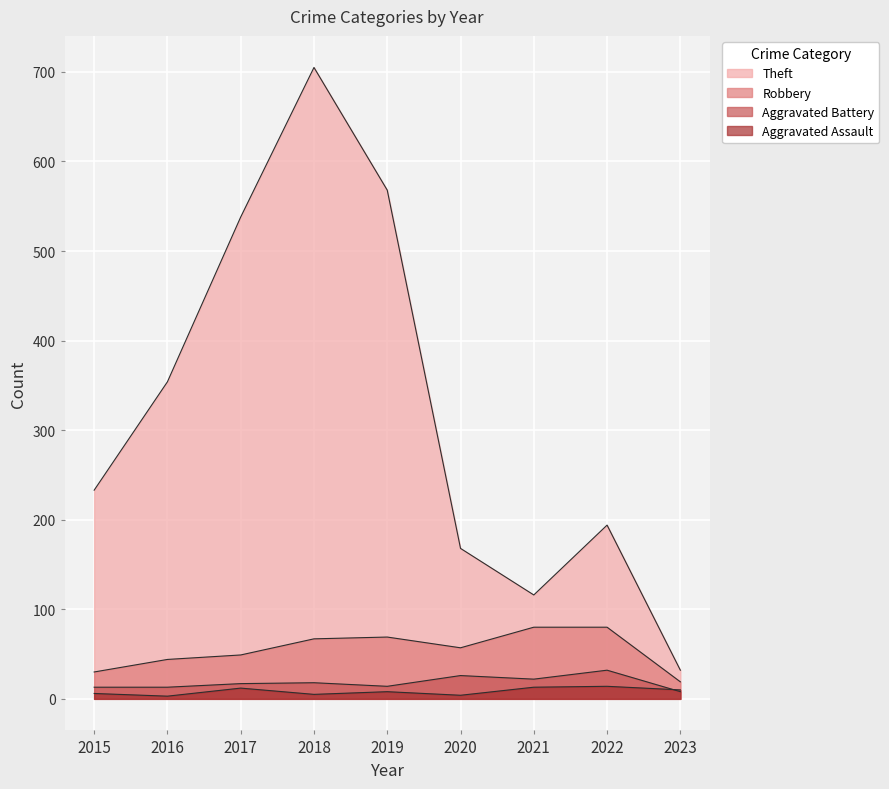

Which series has the largest total across all categories?

Theft